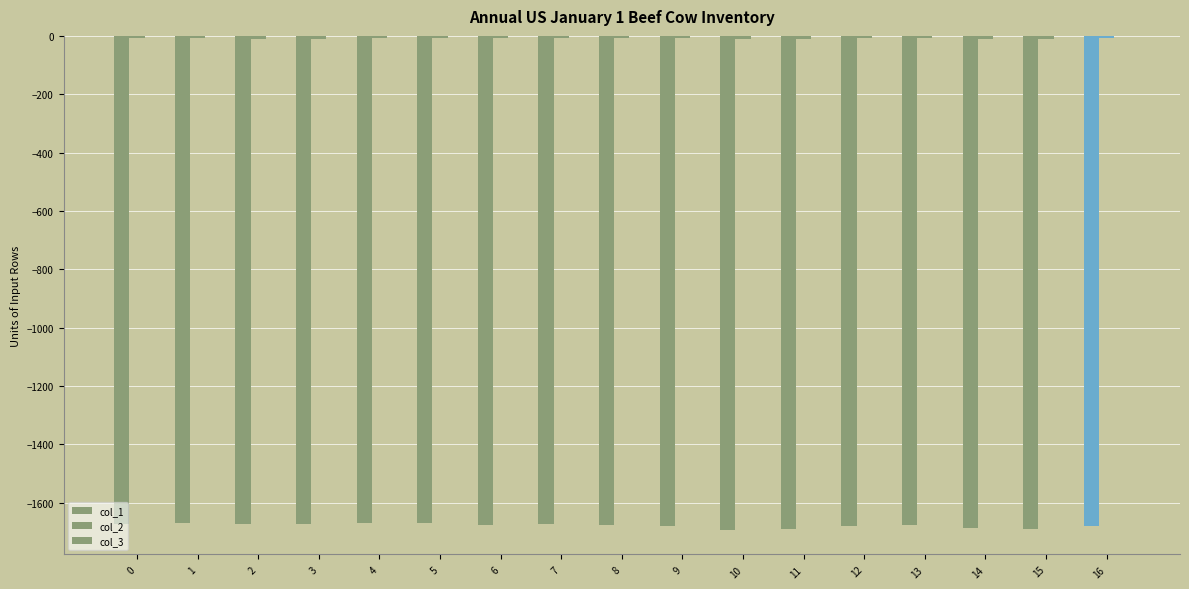

What is the average value of the col_1 series?

-1678.1